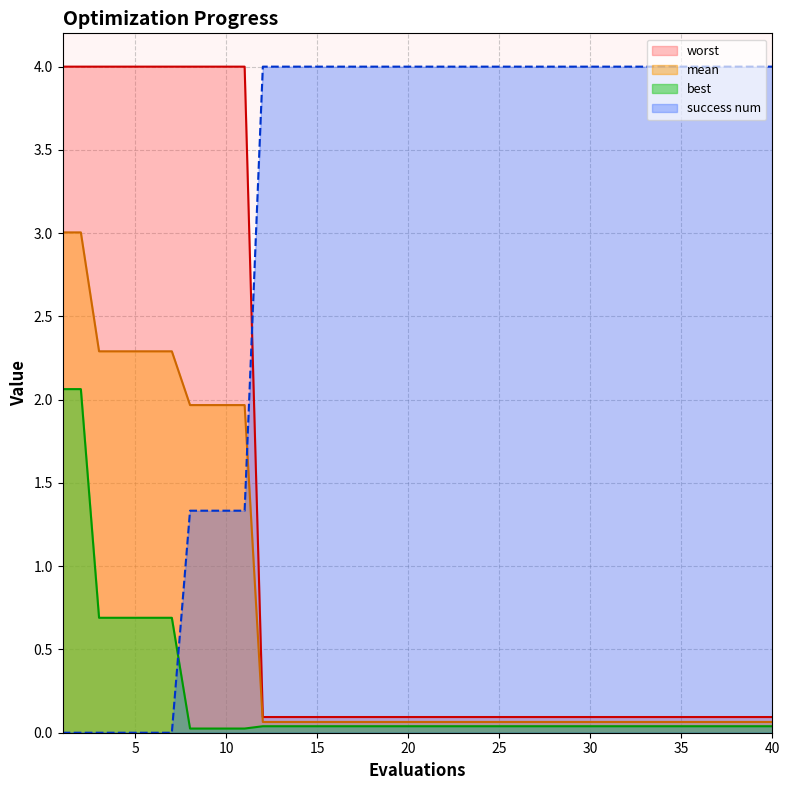

Which series has the widest spread of values?

success num